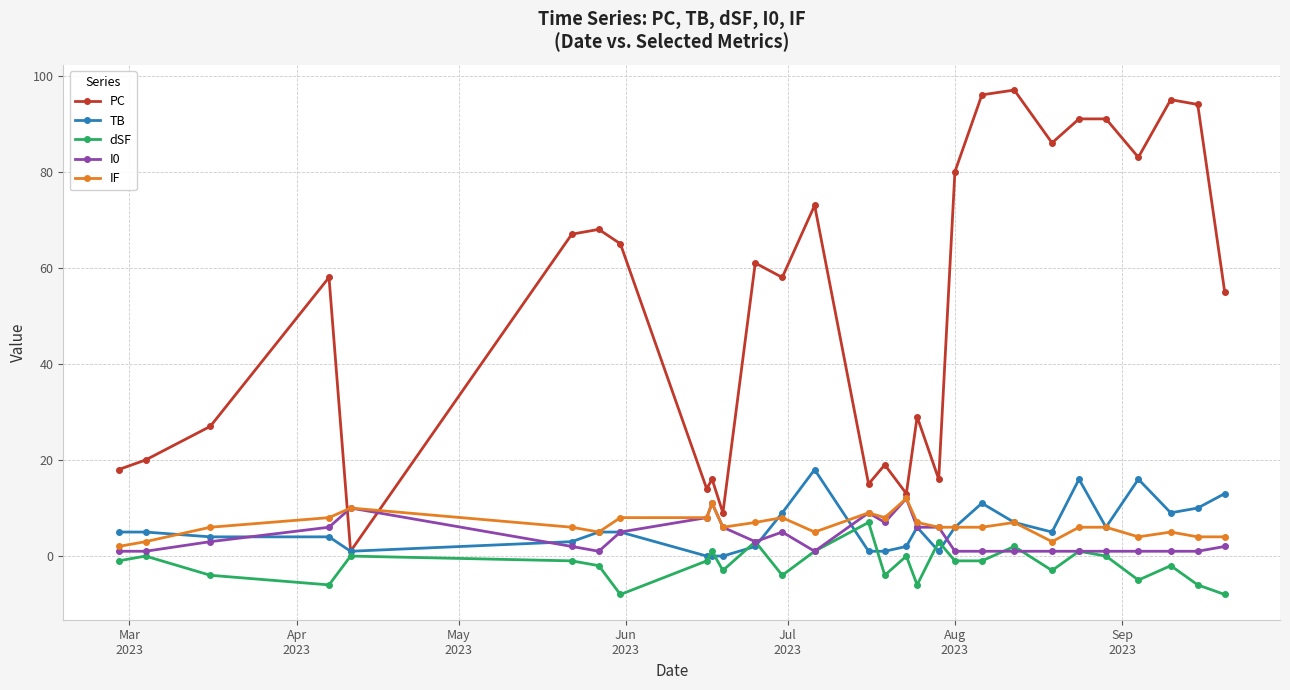

What is the maximum value for dSF?

7